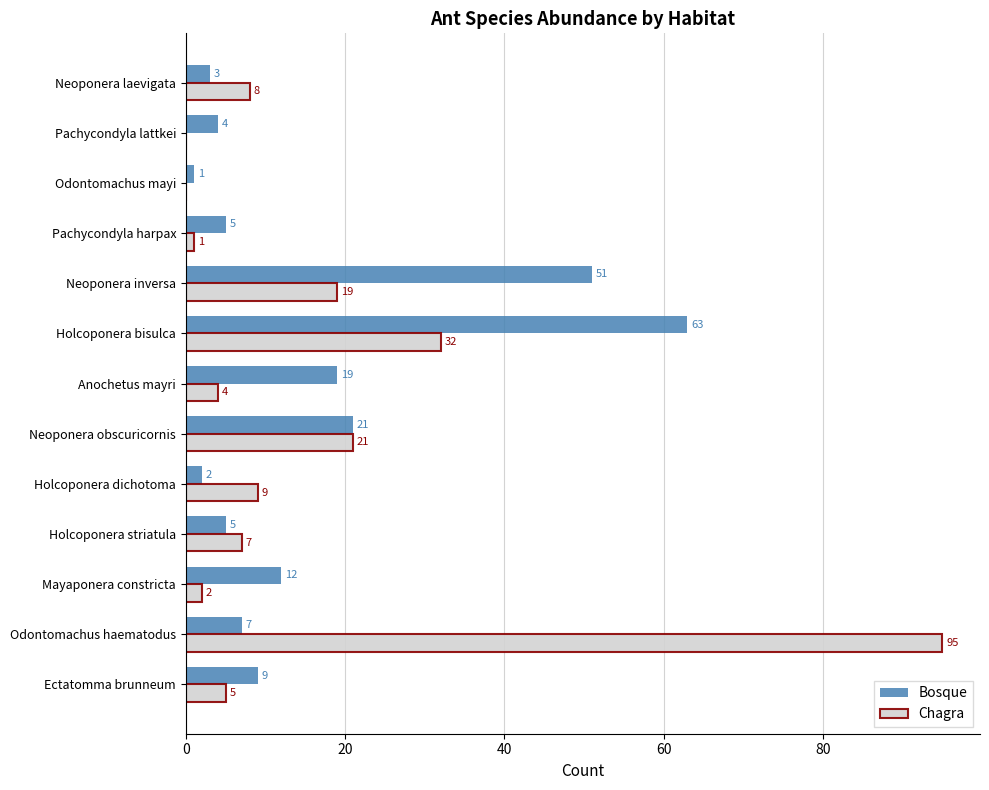

What is the sum of the Bosque values at Mayaponera constricta and Pachycondyla lattkei?

16